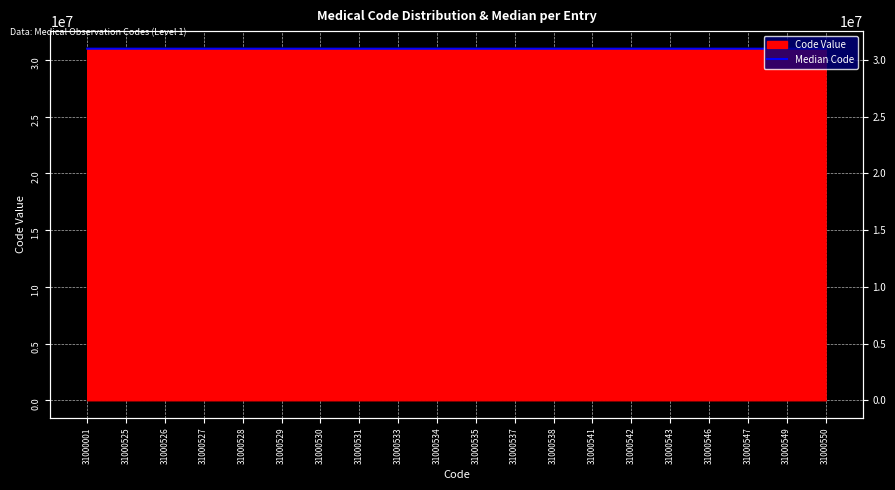

Reading left to right, list all the values displayed in this chart.

31000001=31000100	31000525=31000200	31000526=31000300	31000527=31000350	31000528=31000400	31000529=31000450	31000530=31000480	31000531=31000500	31000533=31000510	31000534=31000515	31000535=31000510	31000537=31000500	31000538=31000480	31000541=31000450	31000542=31000400	31000543=31000350	31000546=31000300	31000547=31000200	31000549=31000100	31000550=31000050